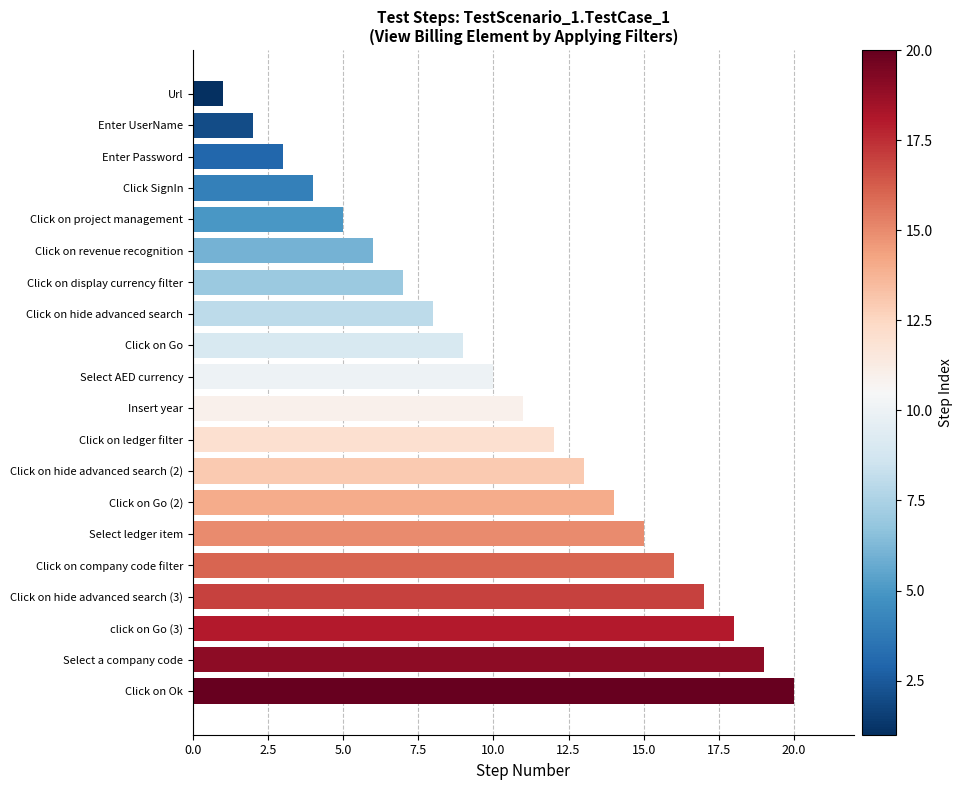

True or false: the data shows 3 at Enter UserName.

False